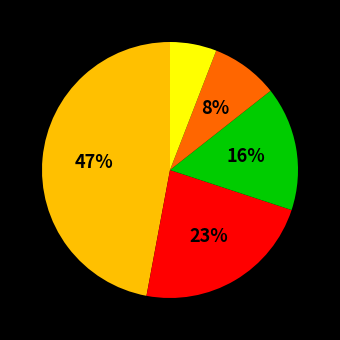

Is there a majority slice in this chart?

No